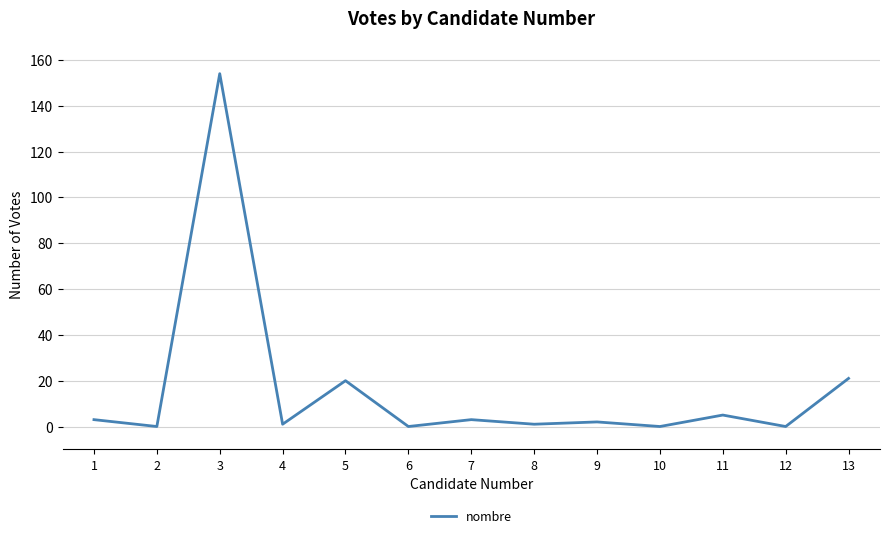

True or false: the data shows 68 at 10.

False